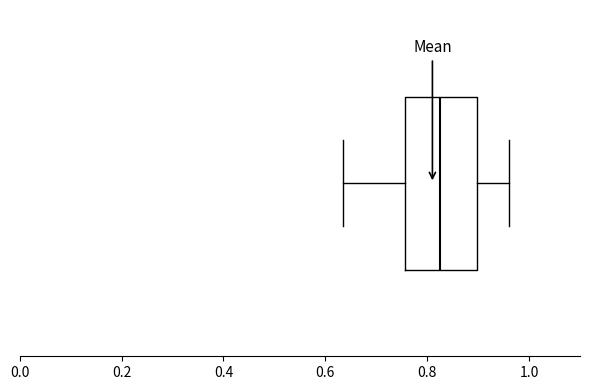

Read this box plot against the x-axis: the position of the median line, the range covered by the box, and the ends of both whiskers. The values are not printed on the chart, so give them approximately, as read against the axis.

median 0.82, box 0.76 to 0.90, whiskers 0.64 to 0.96